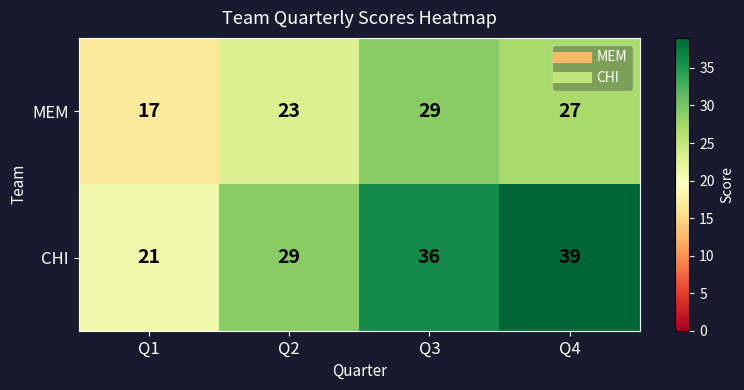

Which category has the lowest value in the MEM series?

Q1